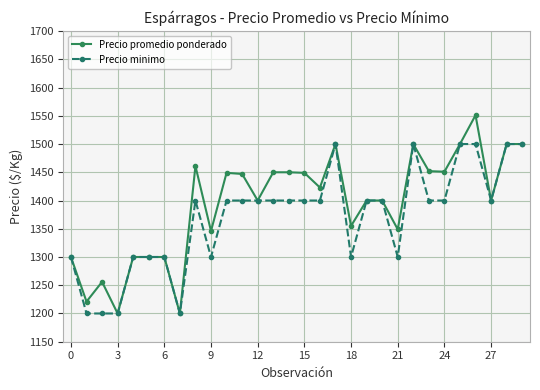

At how many categories does at least one series exceed 1323?

22